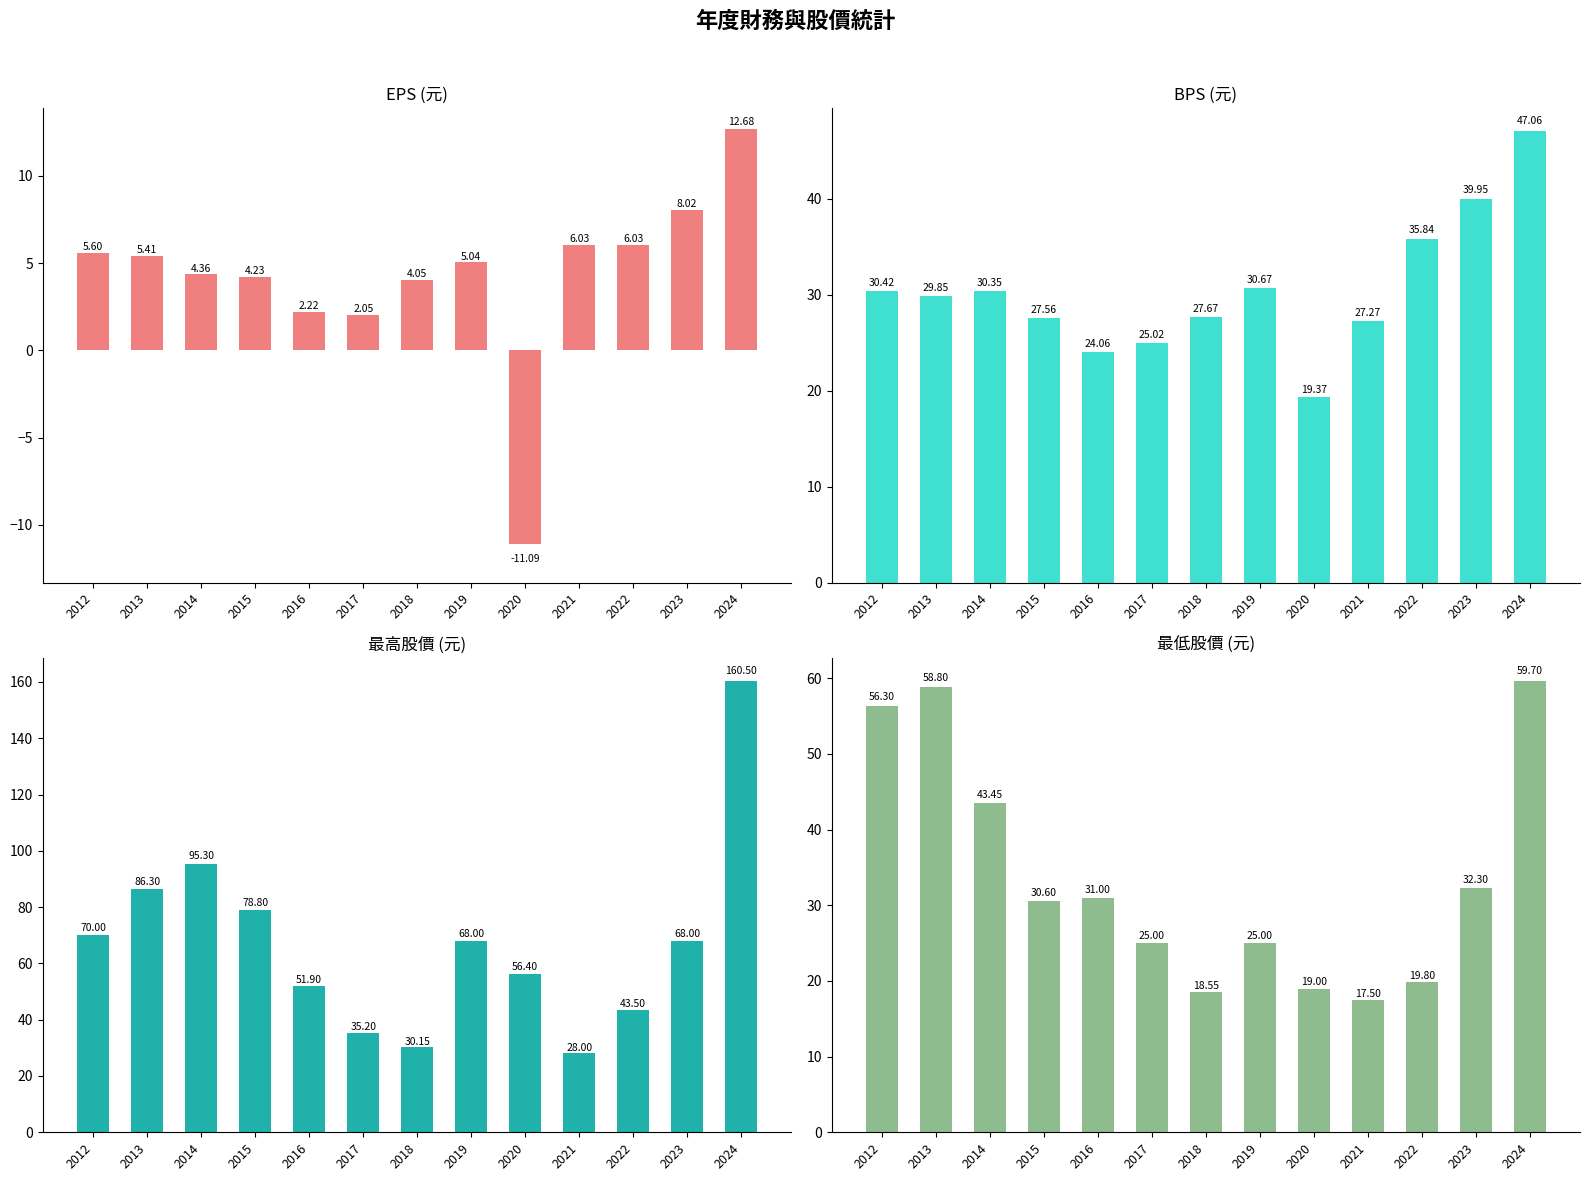

At which label is 最高股價 (元) closest to 94?

2014